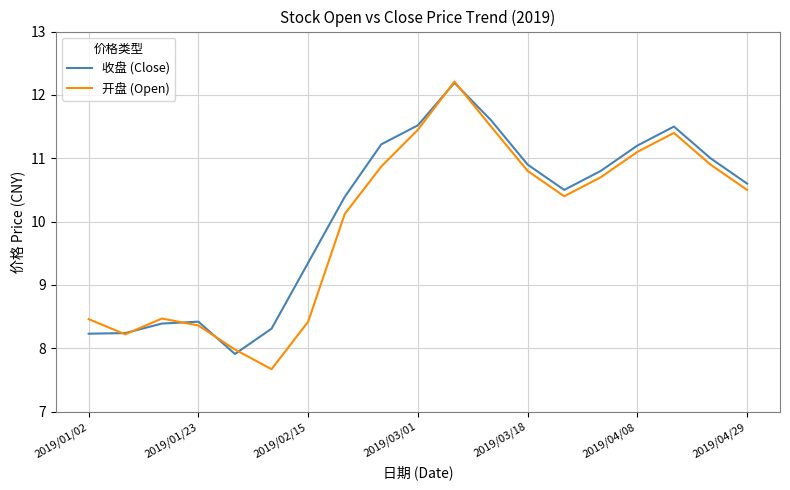

What is the maximum value shown in the chart?

12.2